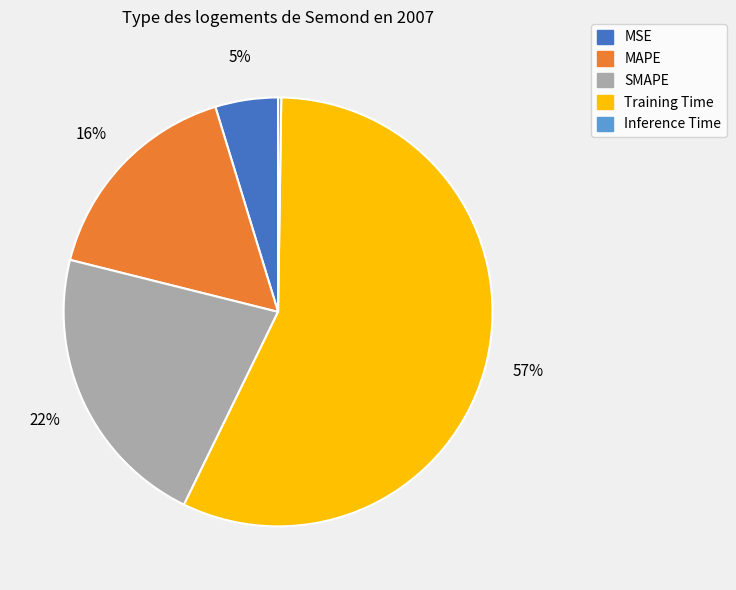

Which has a higher value, MAPE or Training Time?

Training Time